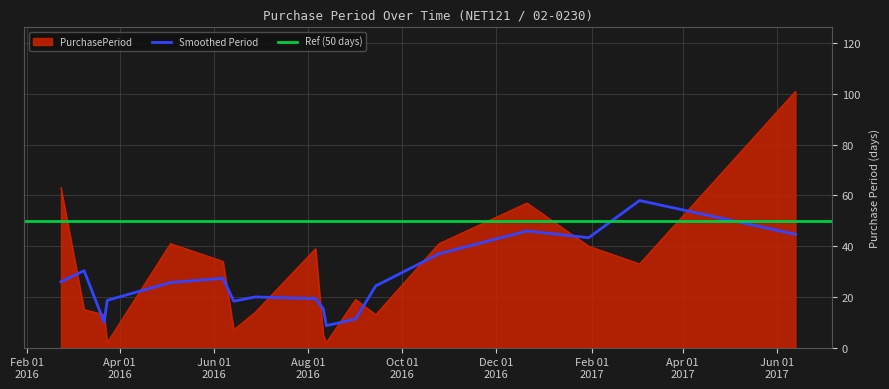

Rank the categories by value from lowest to highest.

2016-03-24, 2016-08-13, 2016-08-11, 2016-06-14, 2016-03-22, 2016-09-14, 2016-06-28, 2016-03-09, 2016-09-01, 2017-03-04, 2016-06-07, 2016-08-06, 2017-01-30, 2016-05-04, 2016-10-25, 2016-12-21, 2016-02-23, 2017-06-13